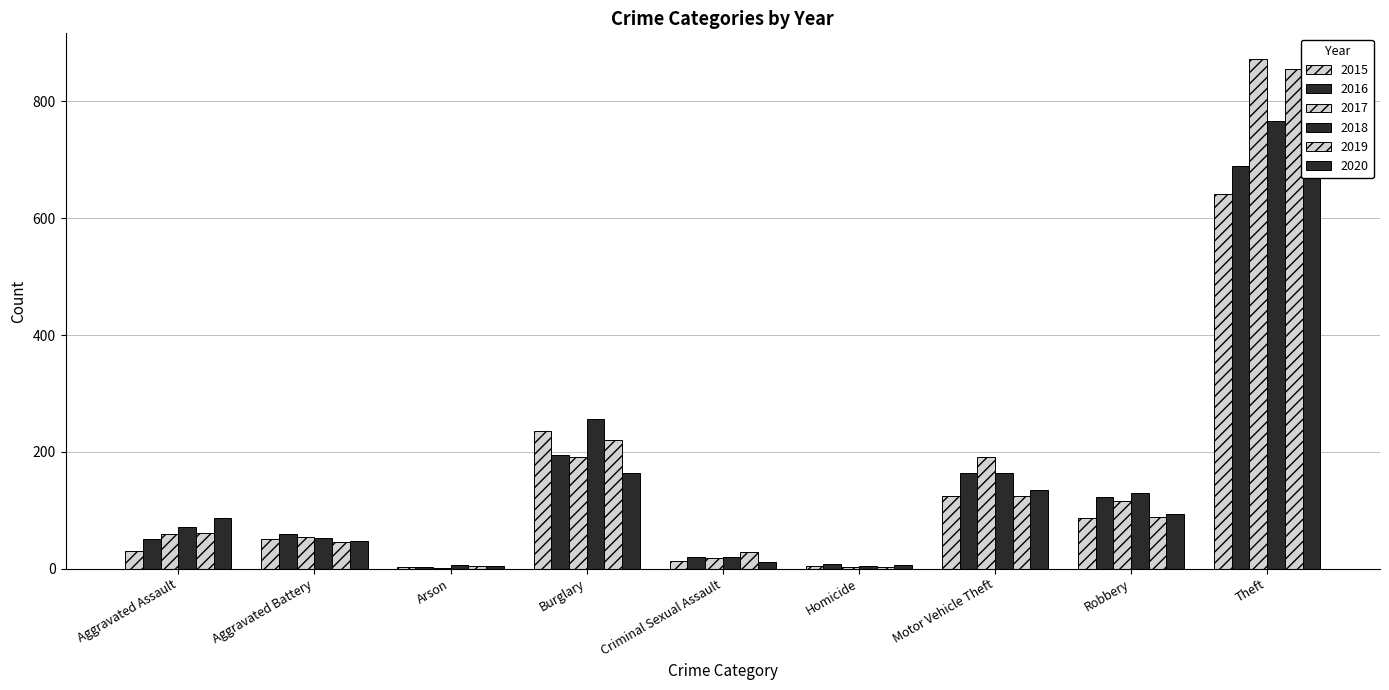

What is the label of the 8th bar from the left?

Robbery